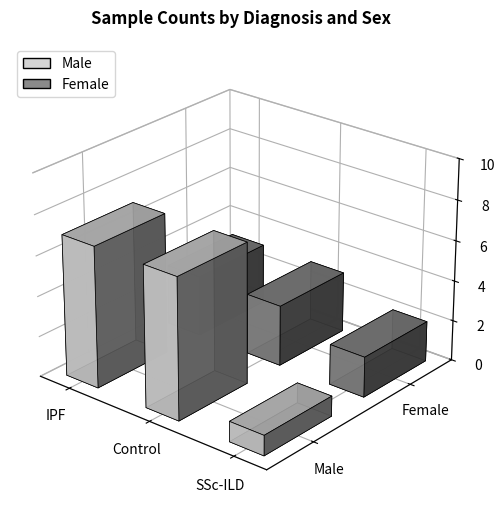

At which label is Male closest to 4?

IPF